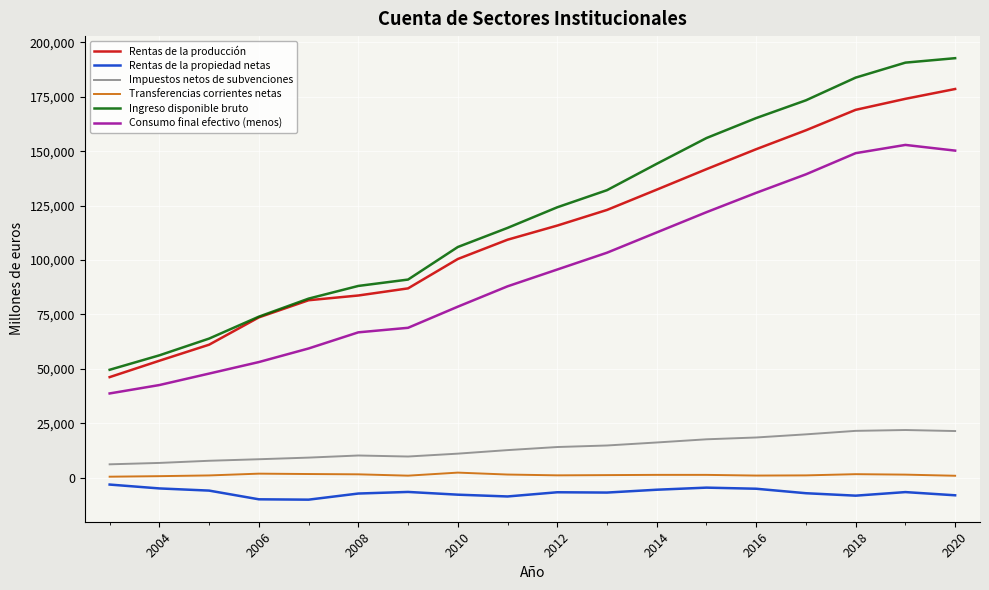

Which series has the largest total across all categories?

Ingreso disponible bruto